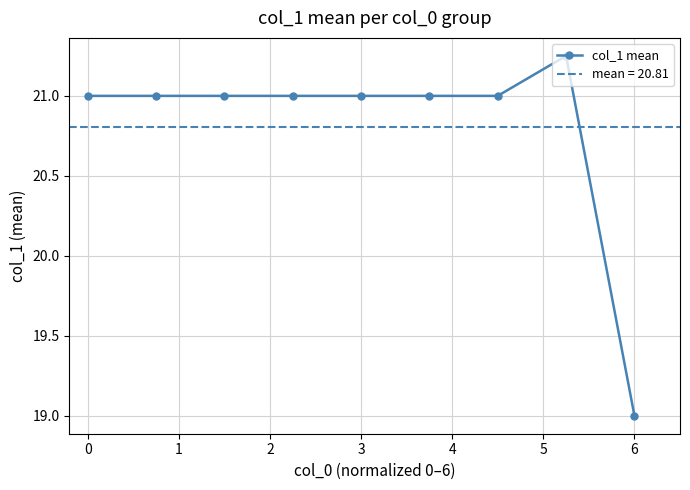

True or false: col_1 mean has a value of 21.0 at 0.

True